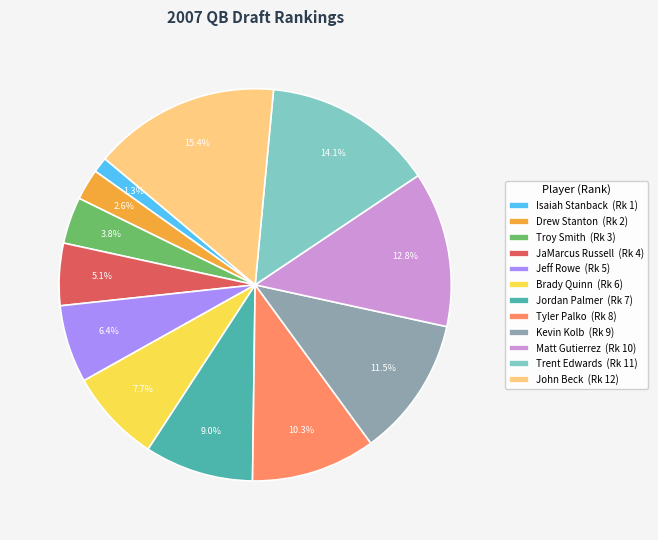

Is it true that Drew Stanton is 3% of the pie?

True